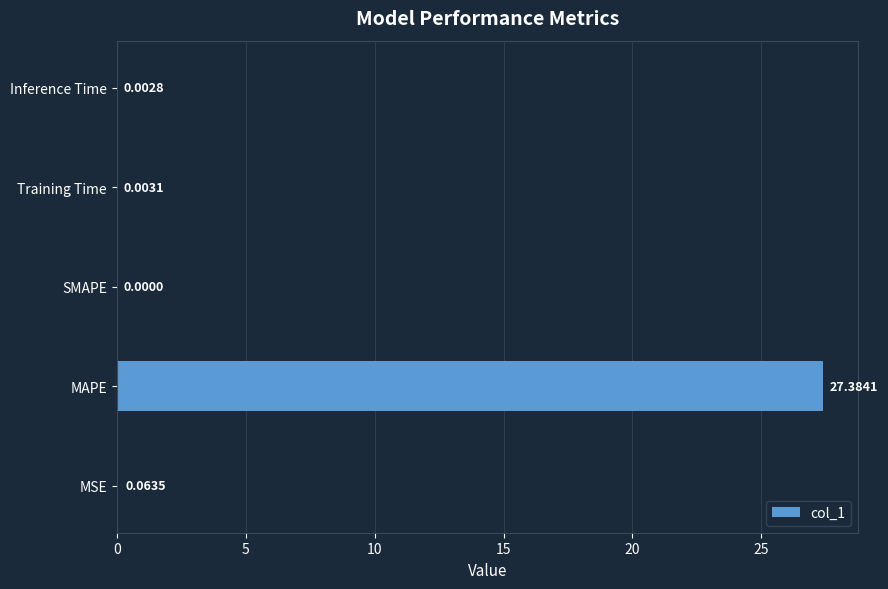

What is the sum of all values?

27.5